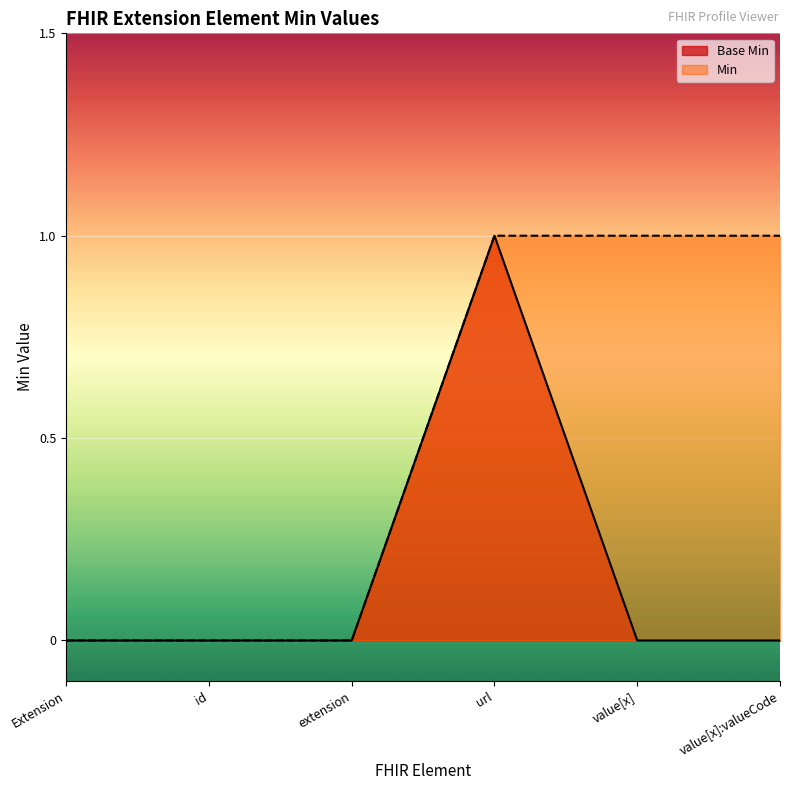

Where is the data nearest to the value 0?

Extension